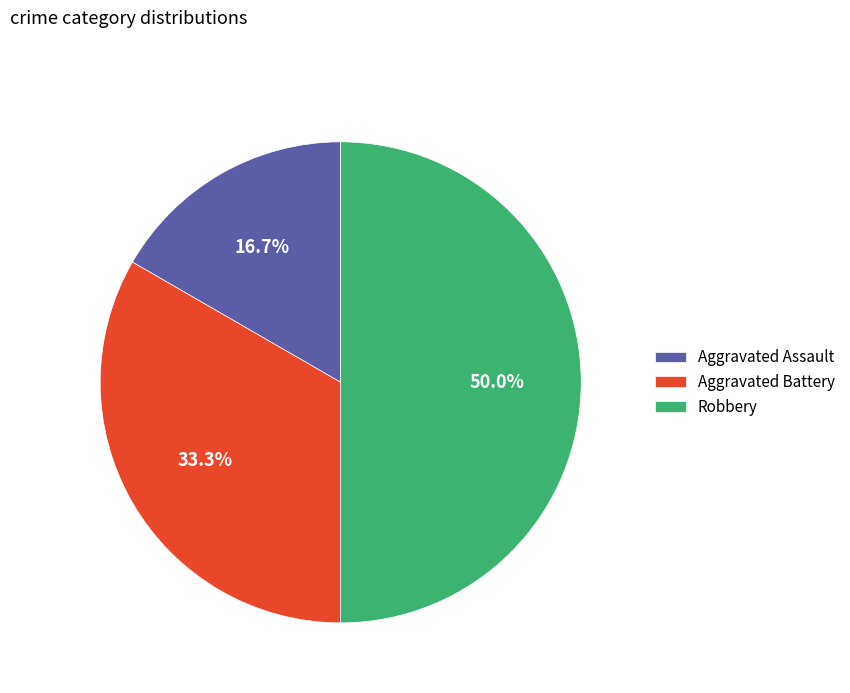

How many slices are in this pie chart?

3